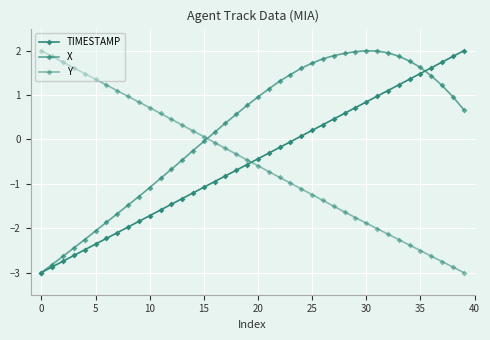

Between which two adjacent categories do Y and TIMESTAMP first intersect?

19 and 20